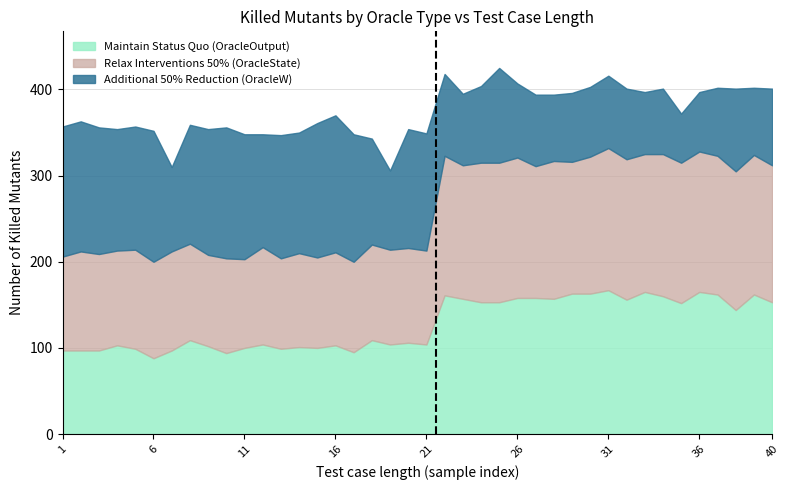

What is the label of the 10th point from the left?

9